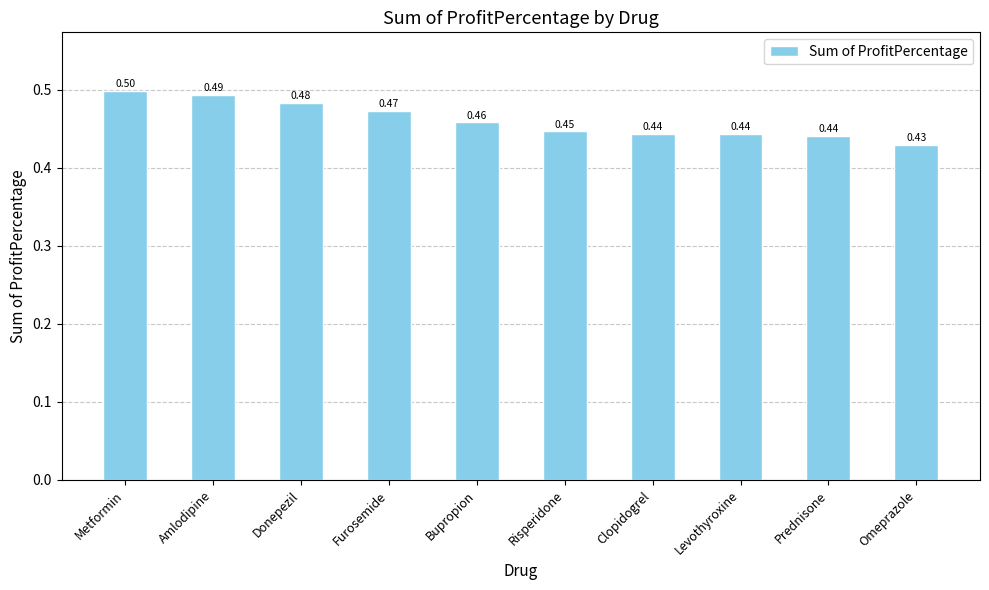

At which category does the chart reach its minimum across all series?

Omeprazole